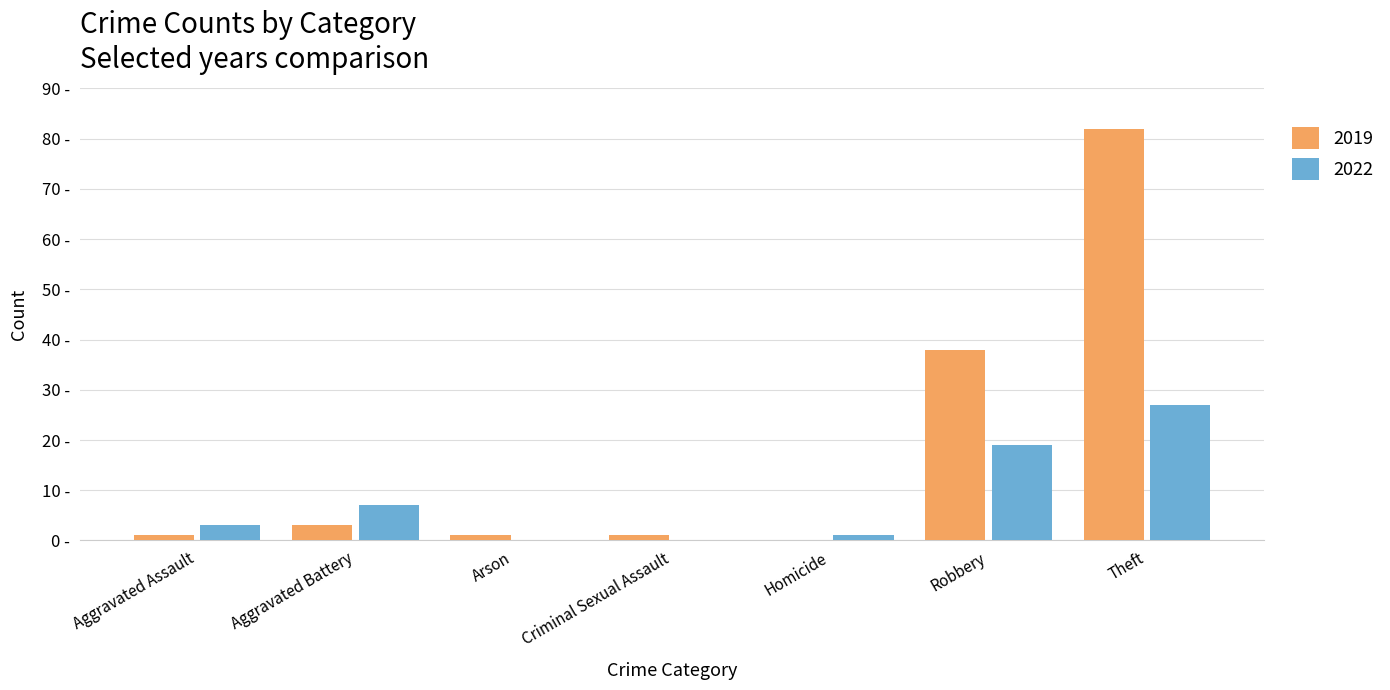

Are the bars grouped side by side (vs. stacked)?

Yes